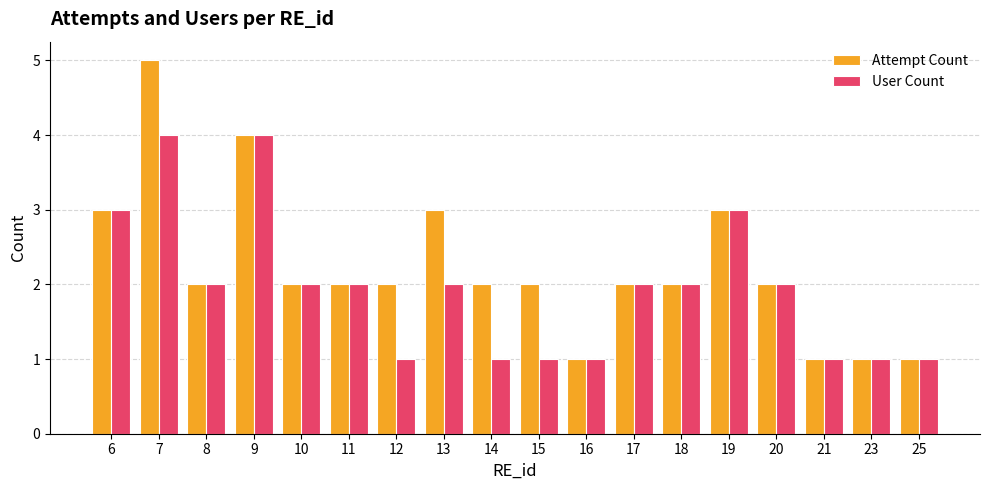

Rank the series by their maximum value, from lowest to highest.

User Count, Attempt Count